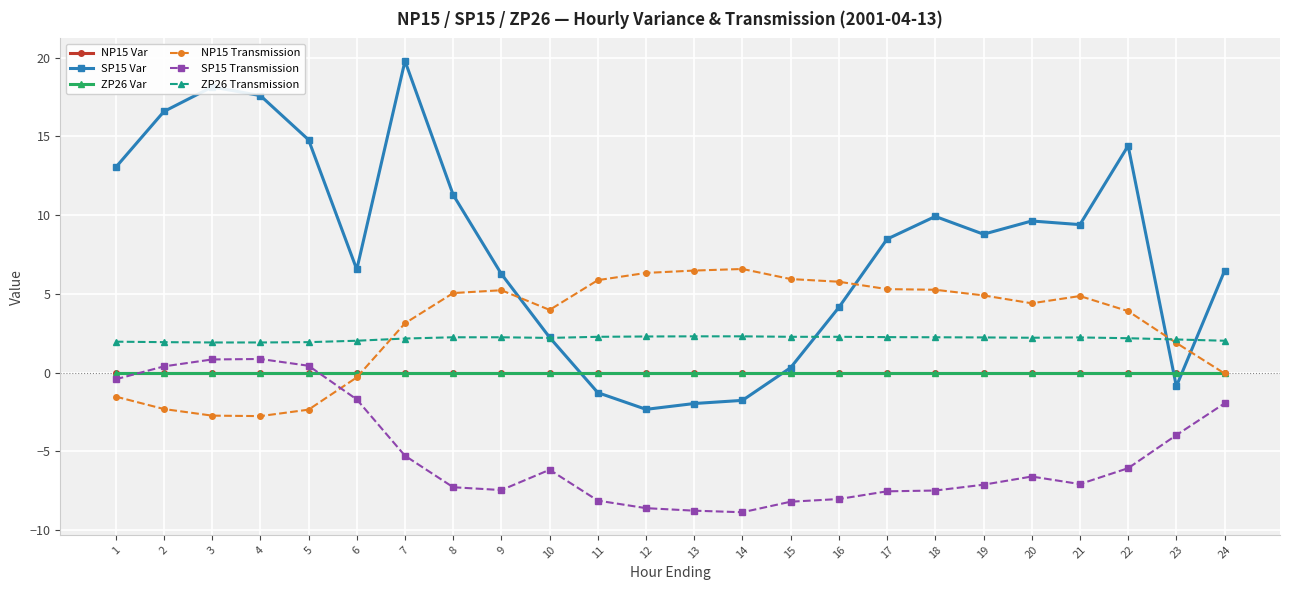

Does the chart have visible grid lines?

Yes